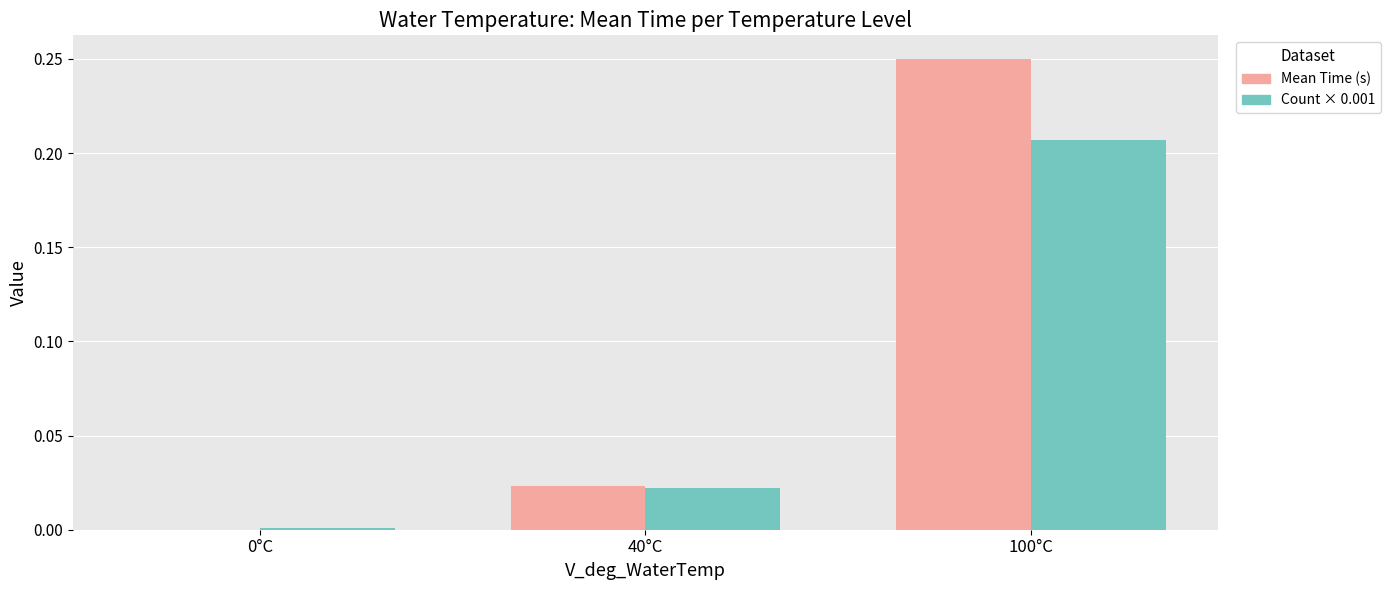

At which category is the sum across all series the highest?

100°C